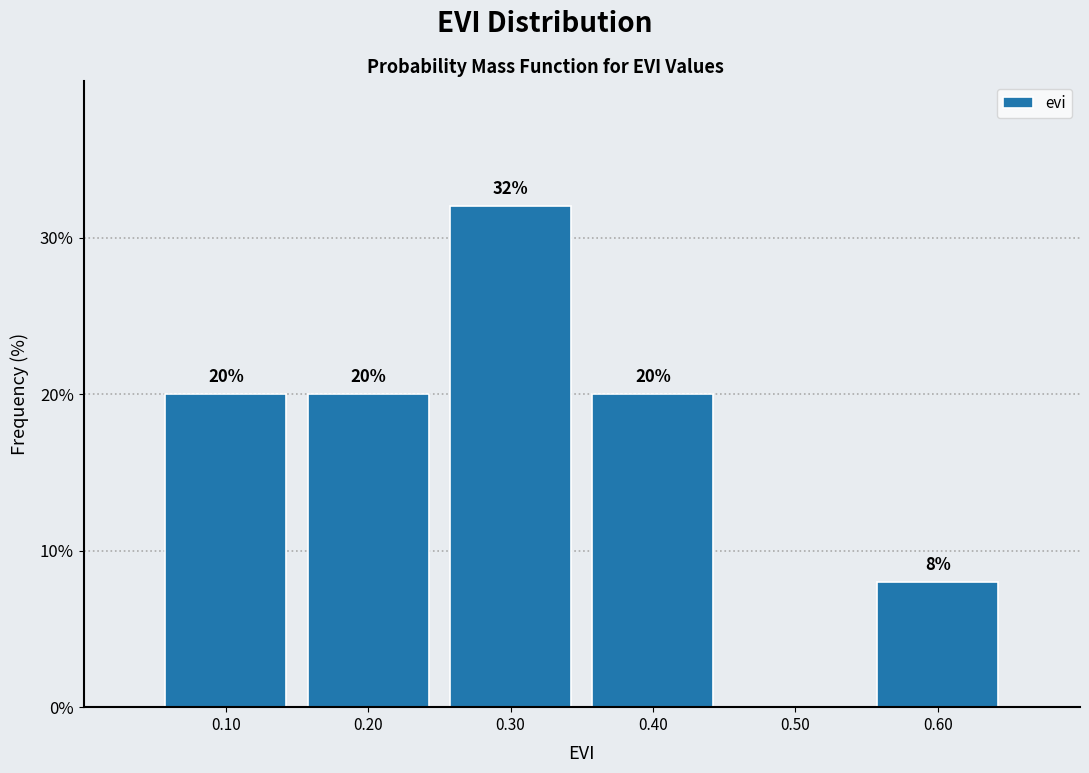

Which range on the x-axis has the tallest bar?

0.25 to 0.35